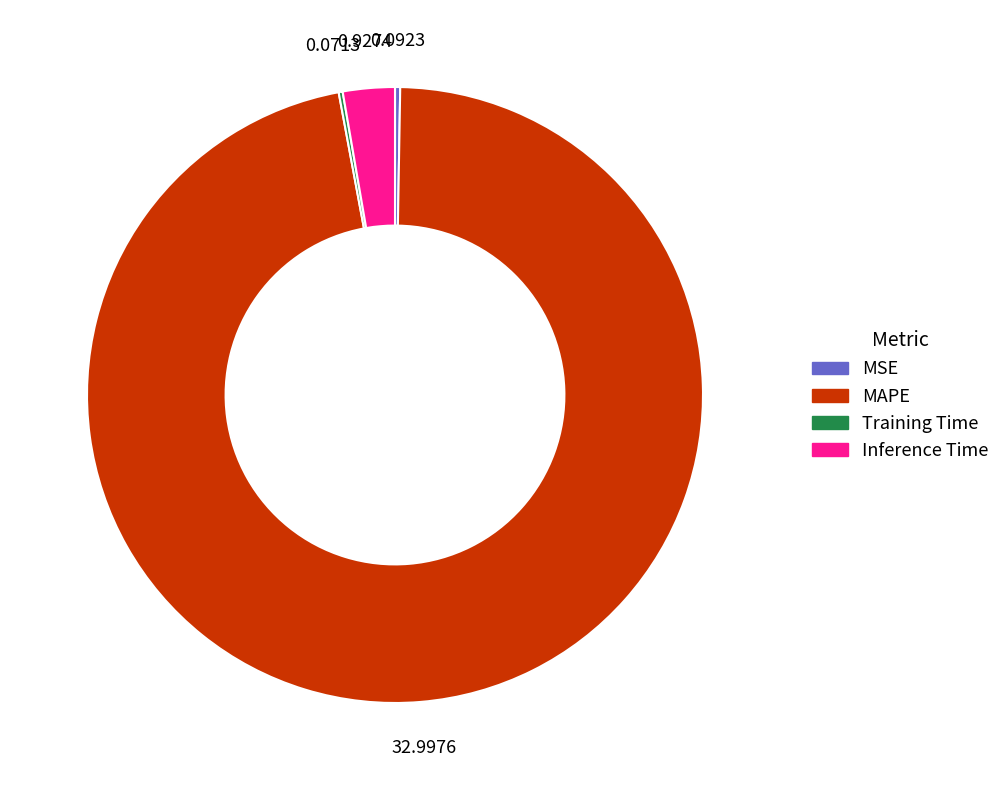

Which category has the biggest portion of the pie?

MAPE